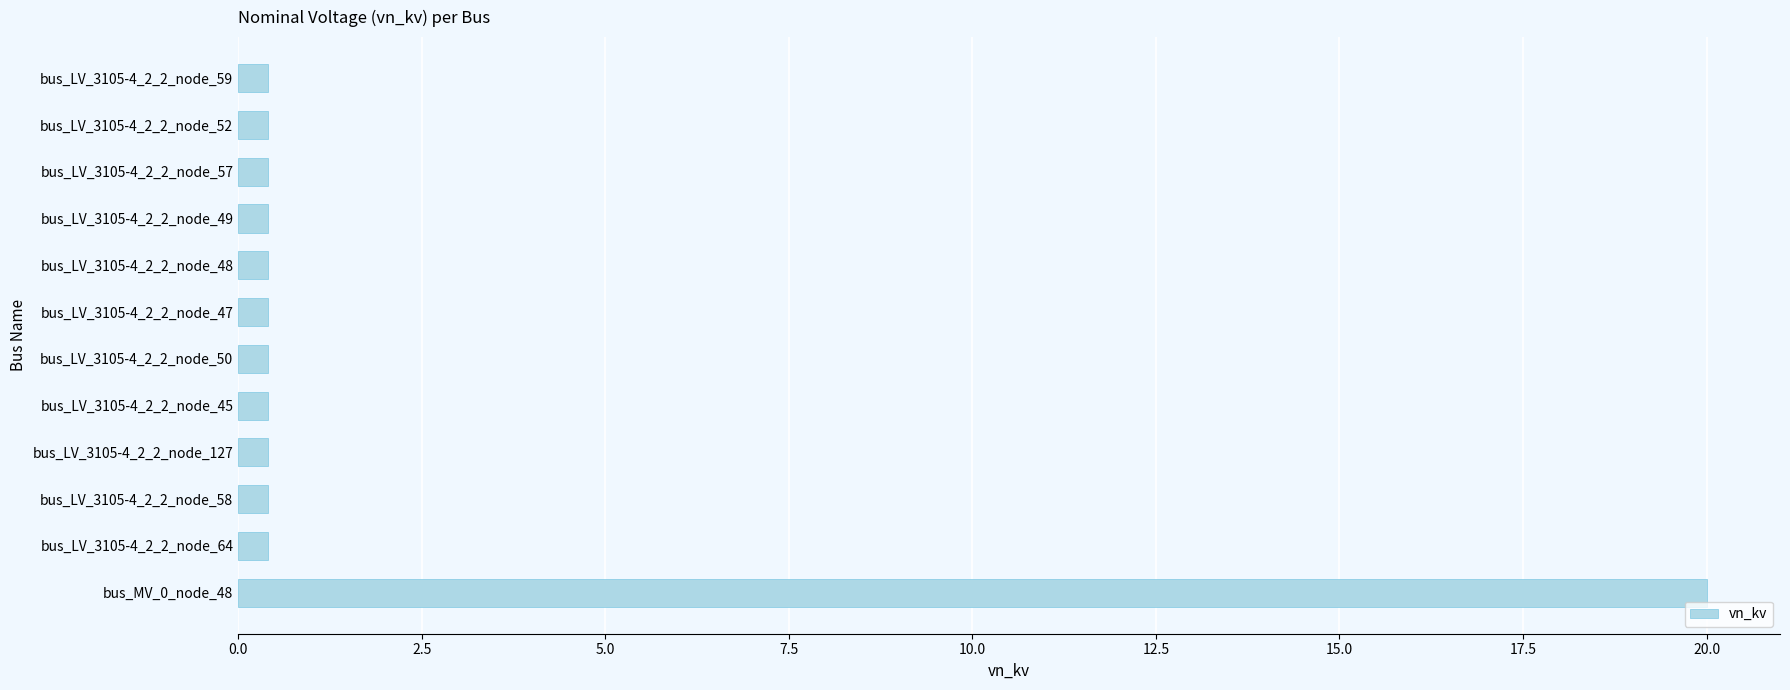

The chart shows a value of 0.4 at bus_LV_3105-4_2_2_node_127. True or false?

True